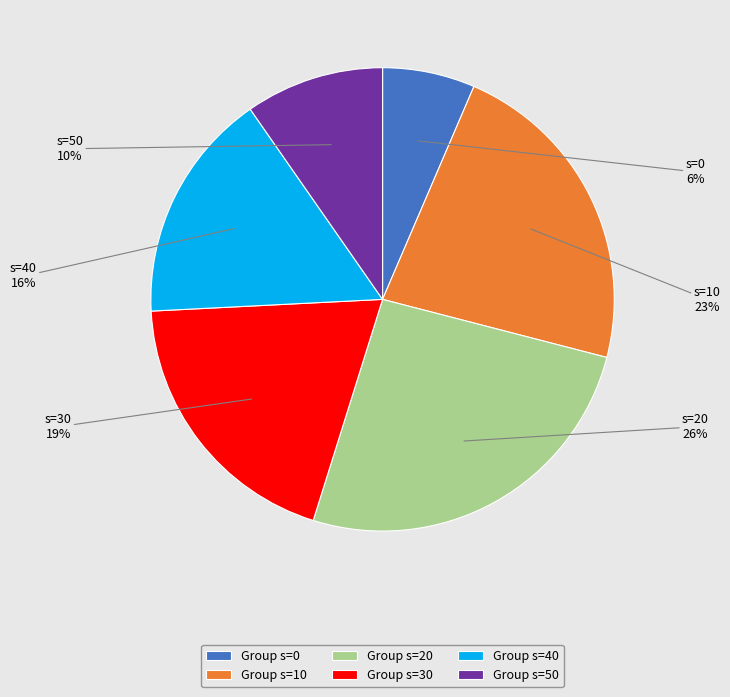

Do Group s=50 and Group s=10 together represent more than half of the pie?

No